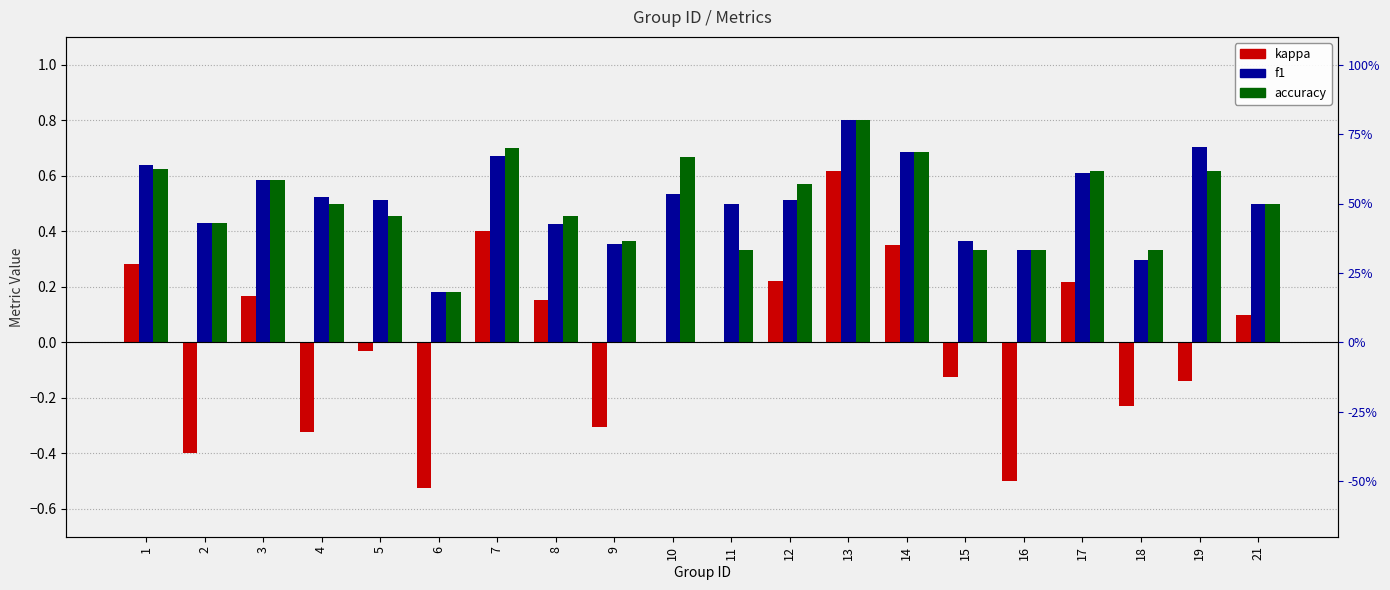

What are all the series names shown in the legend?

kappa, f1, accuracy